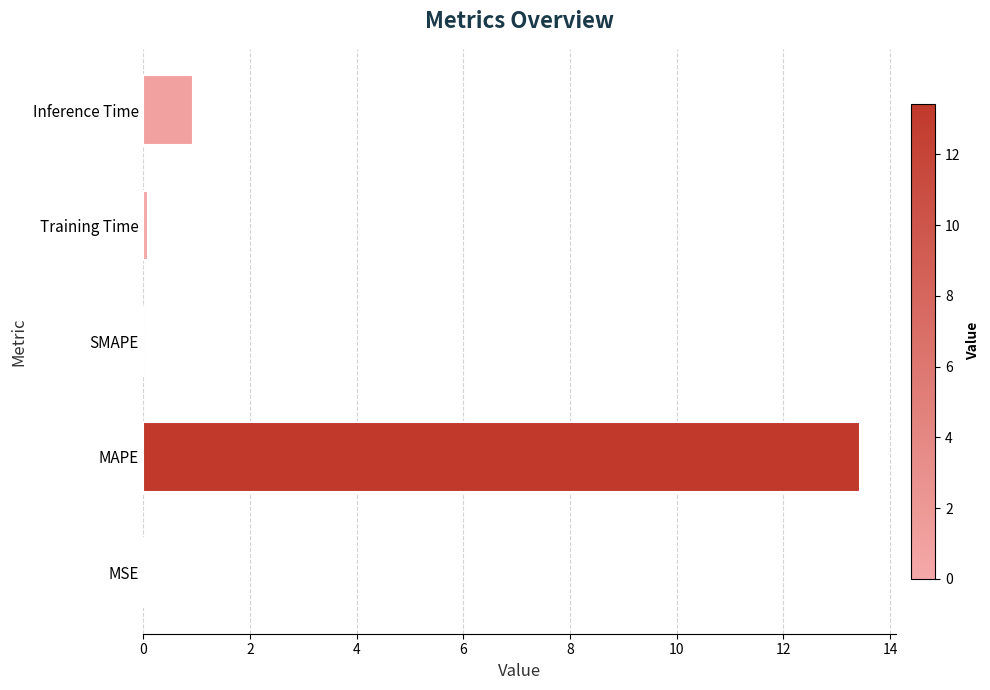

Count the number of data series in this chart.

1